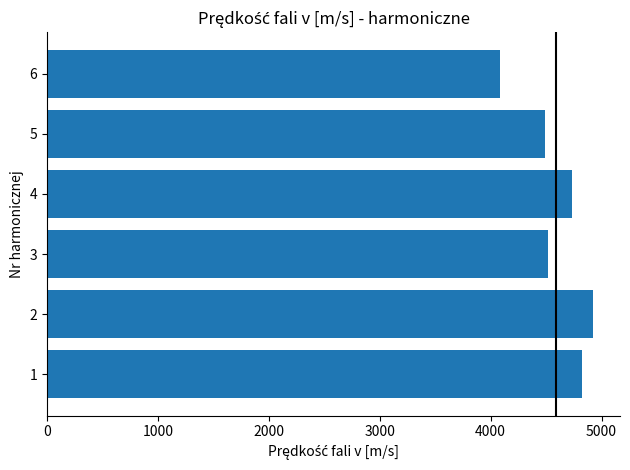

Between 3 and 6, which is larger?

3